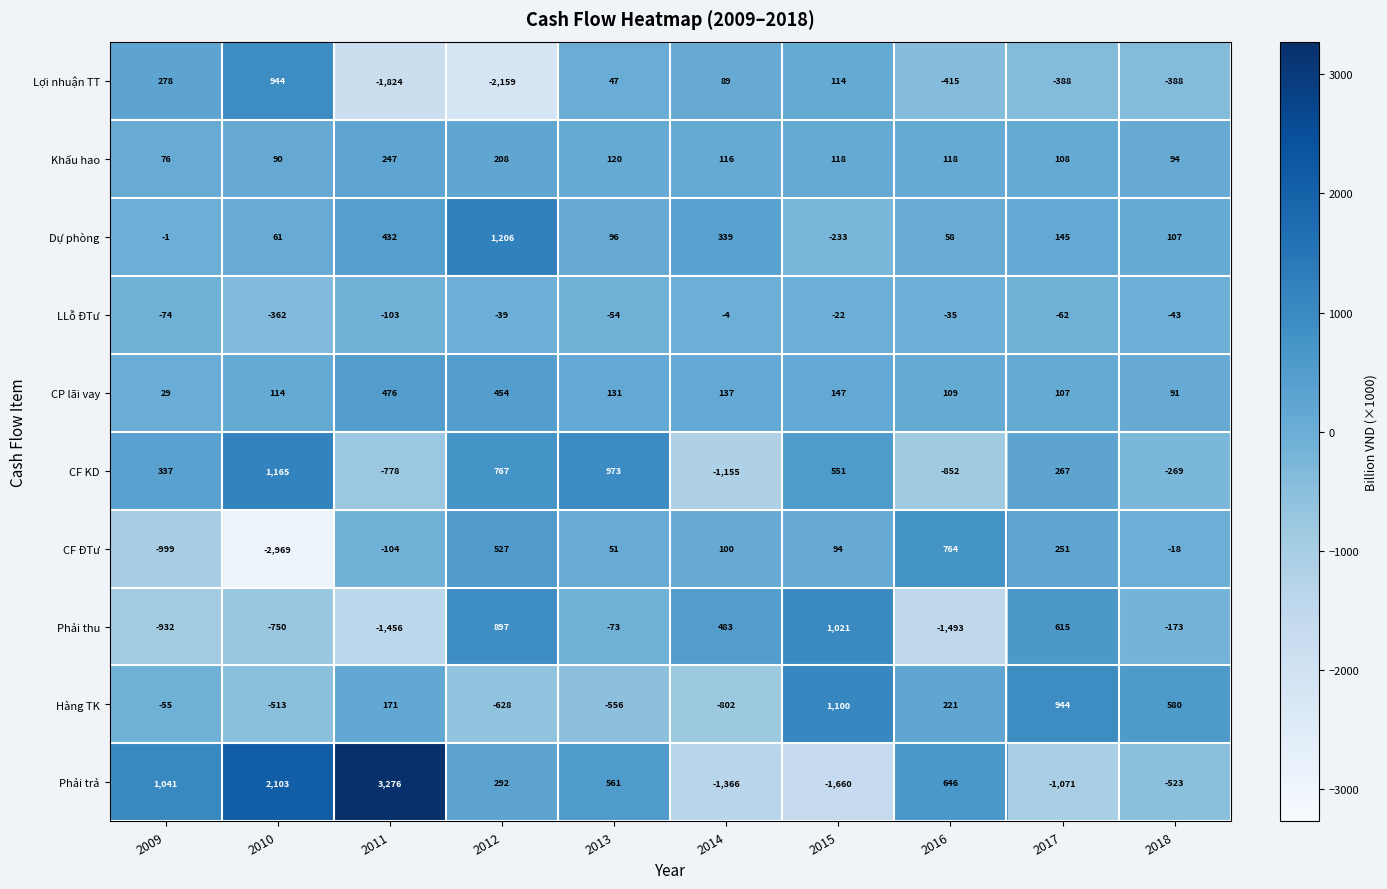

What is the sum of the Dự phòng values at 2015 and 2018?

-126